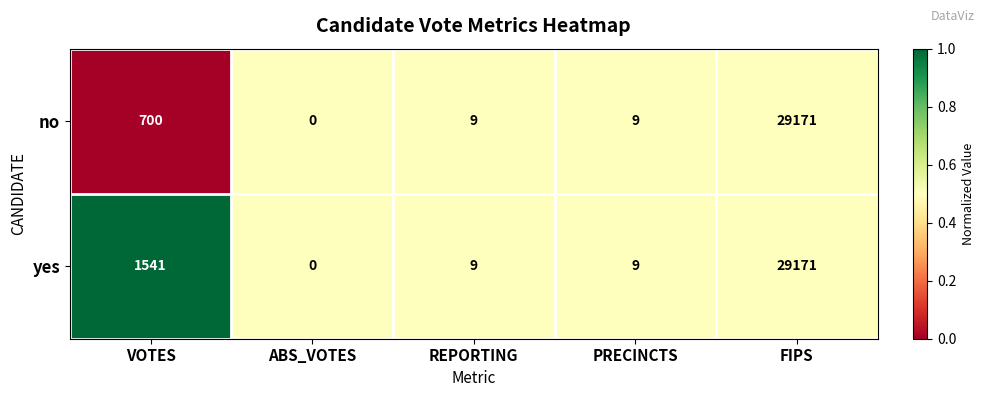

What is the total value across all series at REPORTING?

18